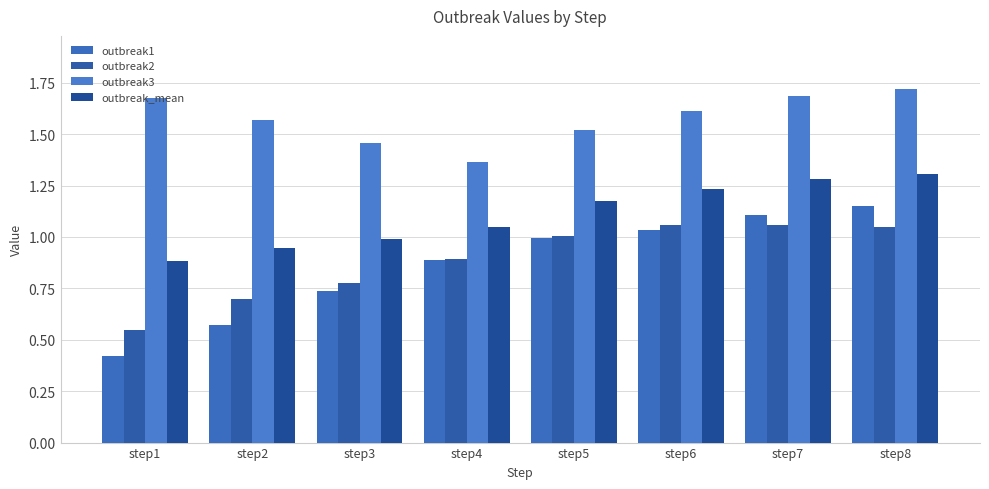

Which series has the largest total across all categories?

outbreak3